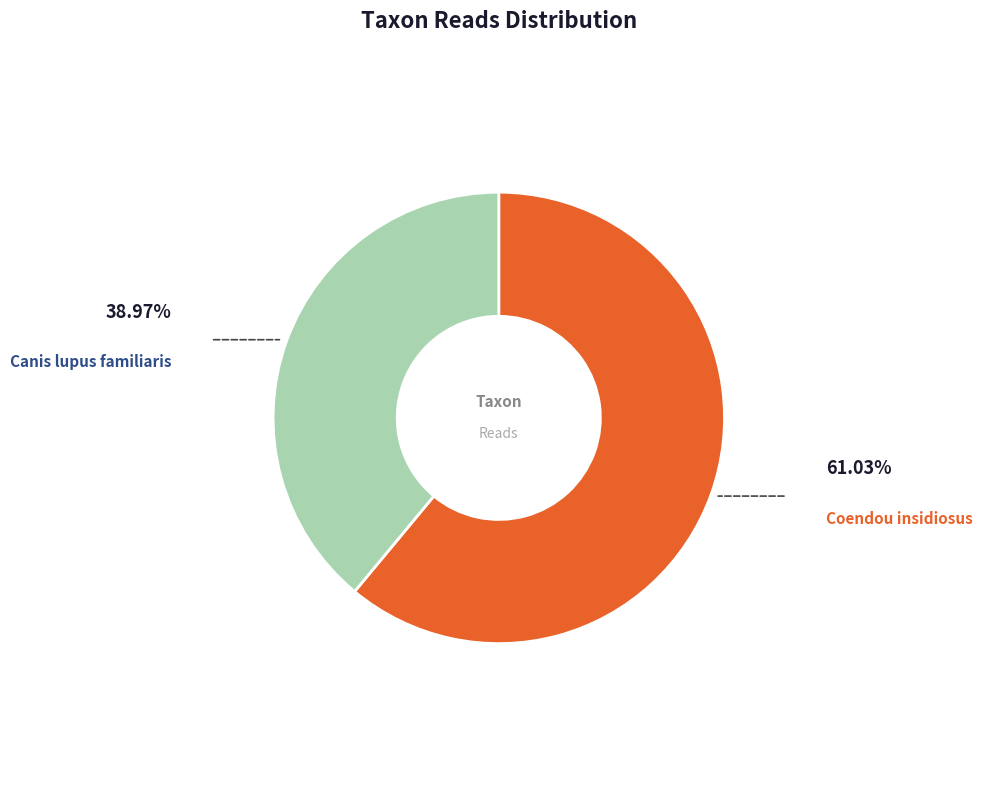

Count the number of slices in the pie.

2